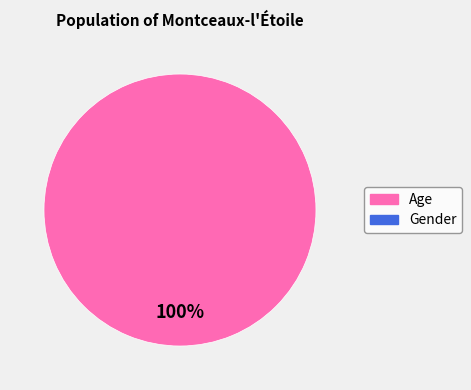

Does any single category account for the majority?

Yes